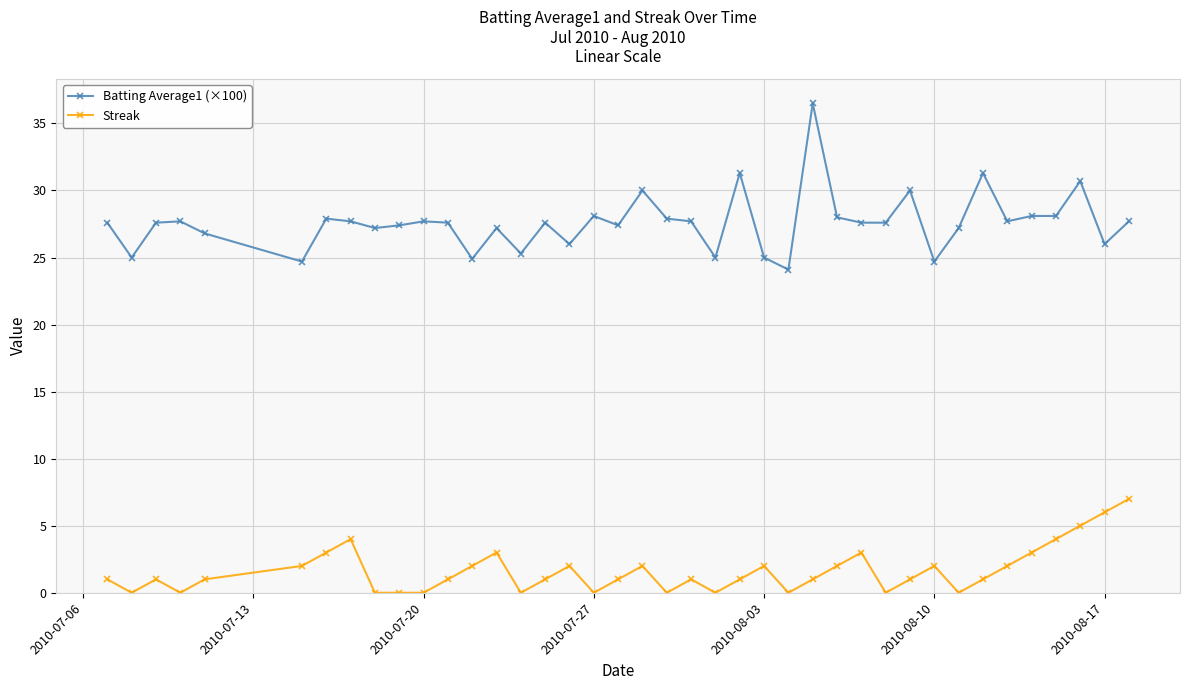

What is the greatest value displayed?

36.5